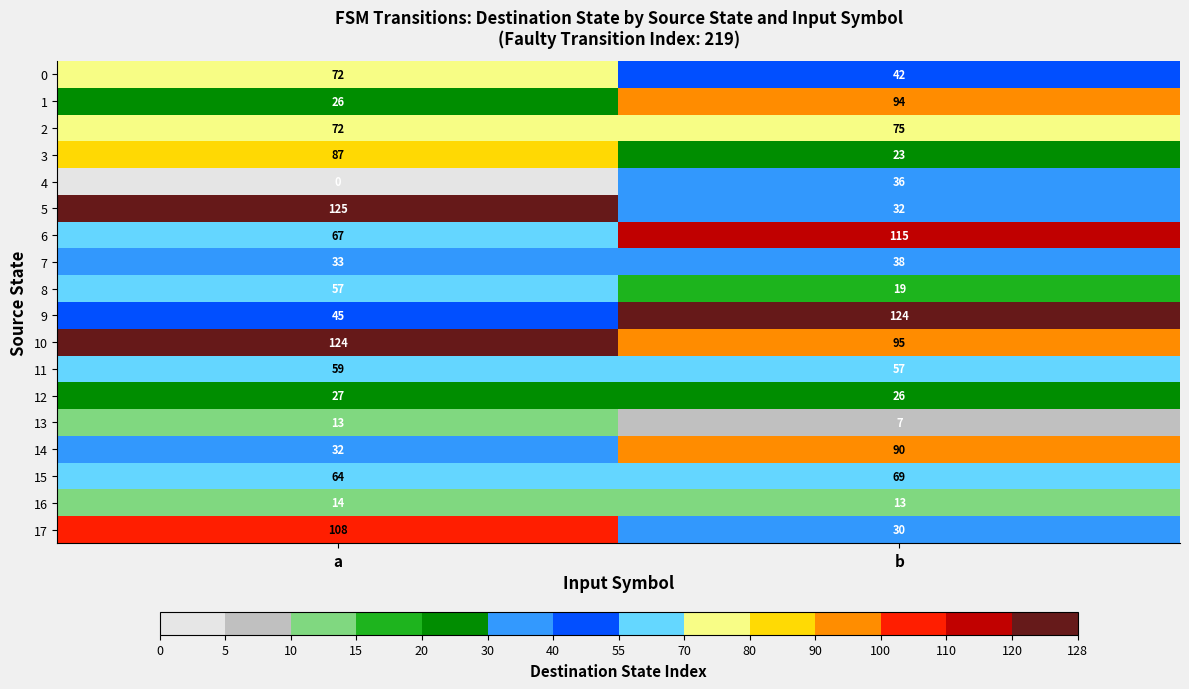

What is the sum of all 8 values?

76